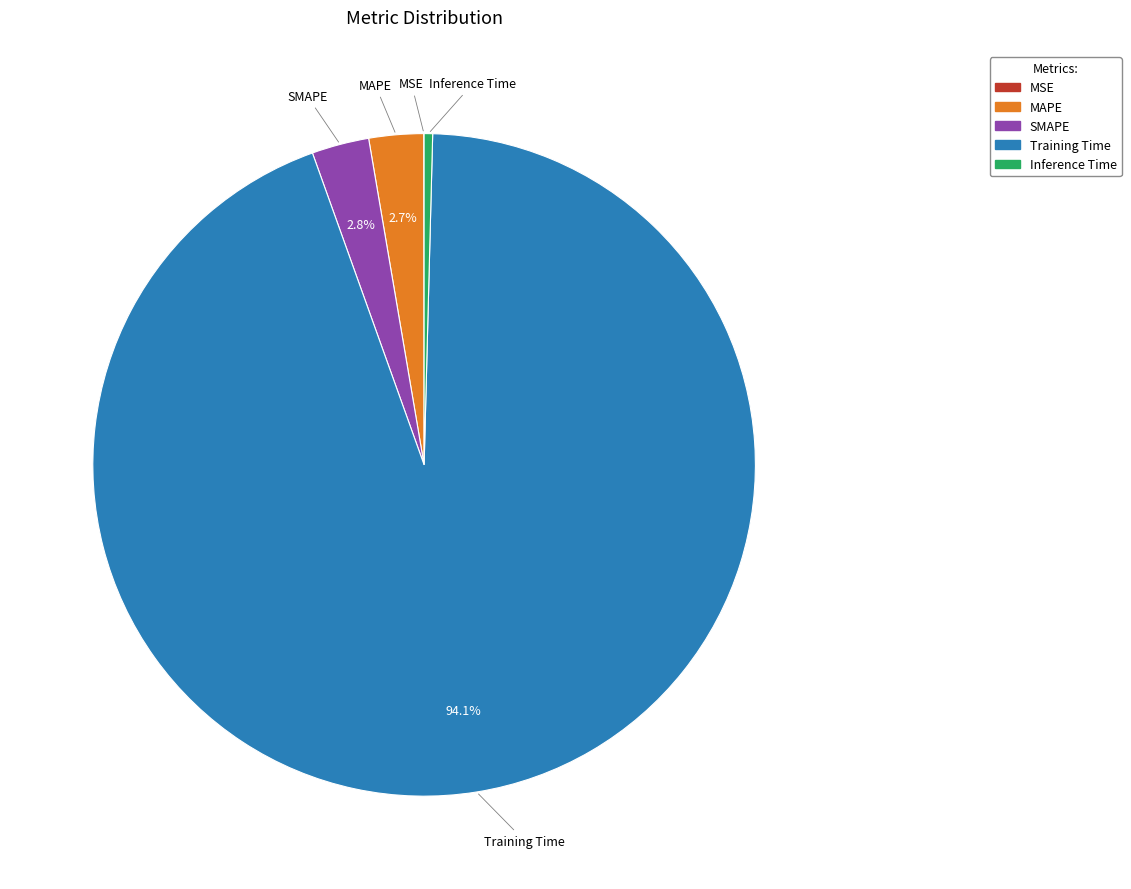

What is the largest slice in the pie chart?

Training Time